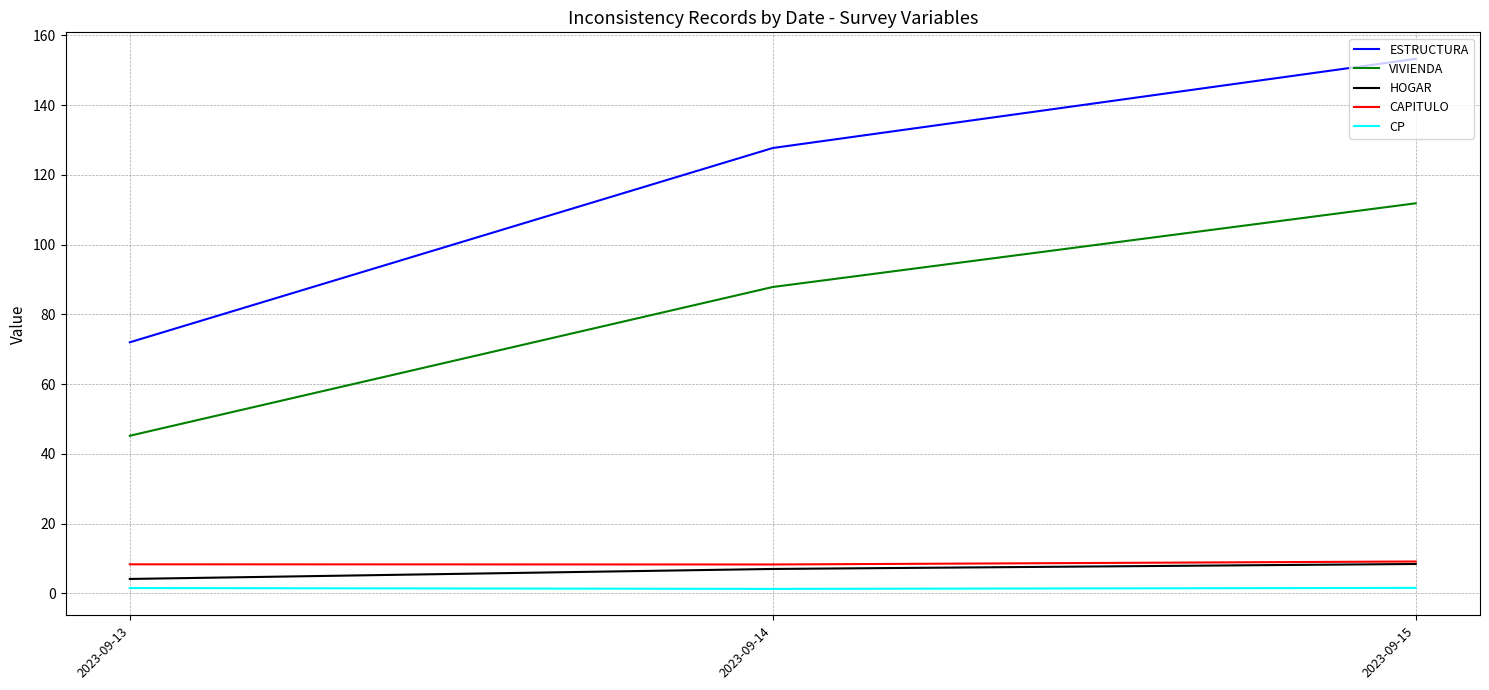

Rank the categories by VIVIENDA value from highest to lowest.

2023-09-15, 2023-09-14, 2023-09-13